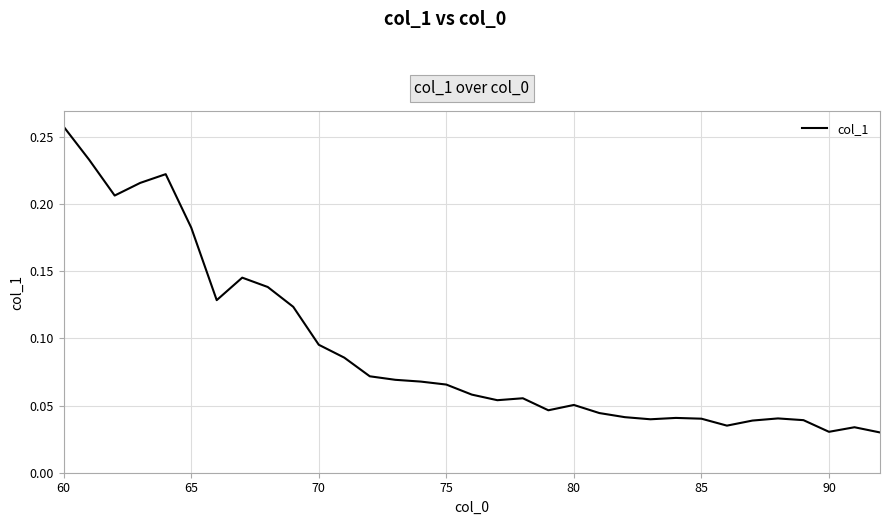

True or false: there are more than 2 points higher than both neighbors.

True